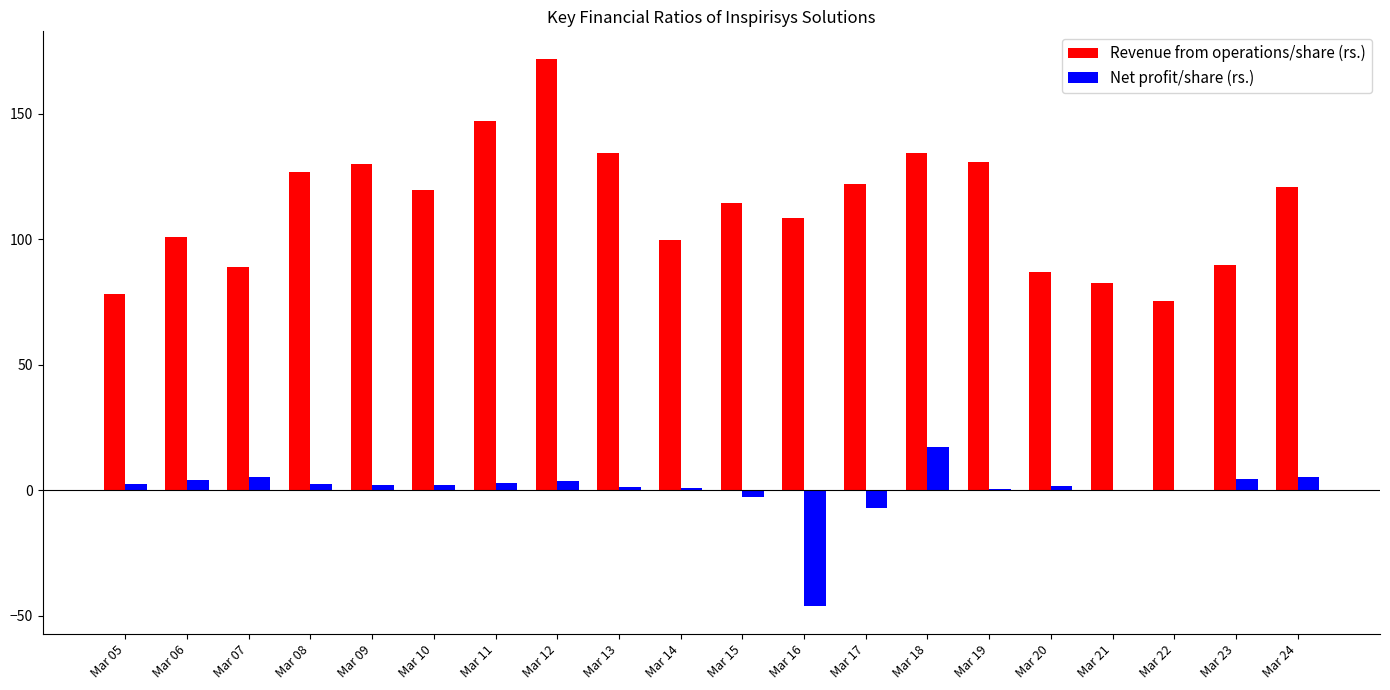

What is the sum of all Revenue from operations/share (rs.) values?

2262.2